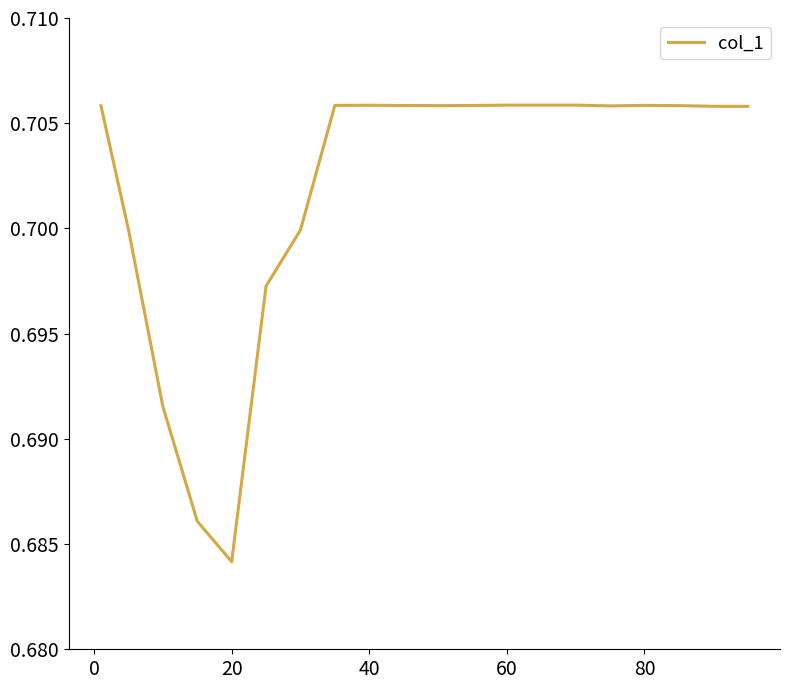

At which label is the value closest to 0?

20